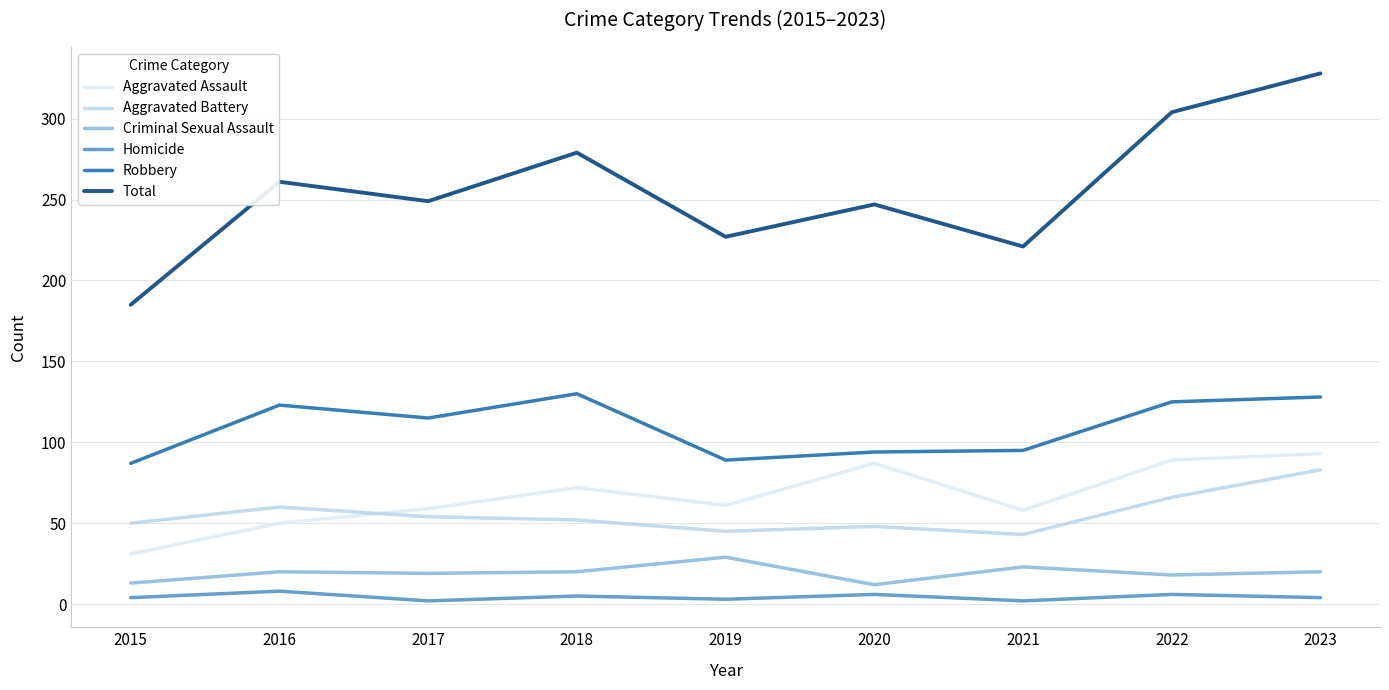

Is the value of Robbery at 2019 greater than the value of Total at 2018?

No